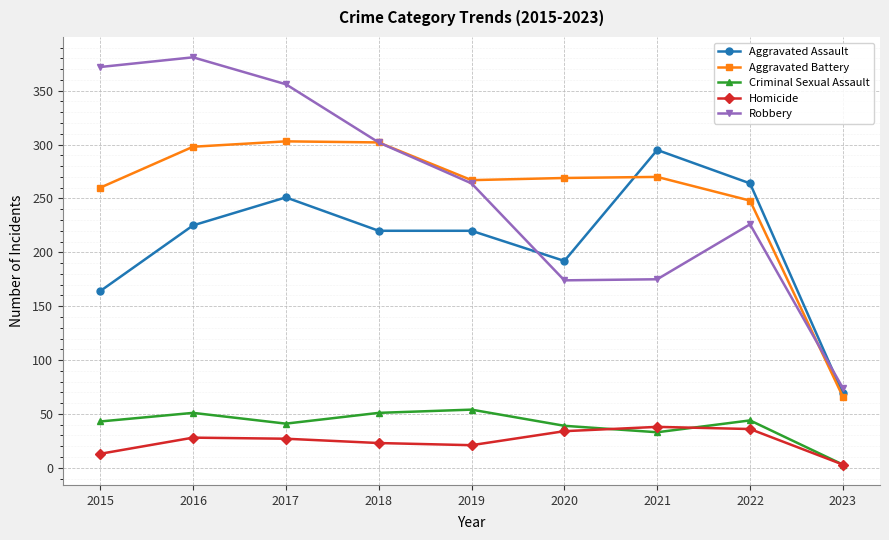

True or false: Robbery and Homicide cross at least once.

False